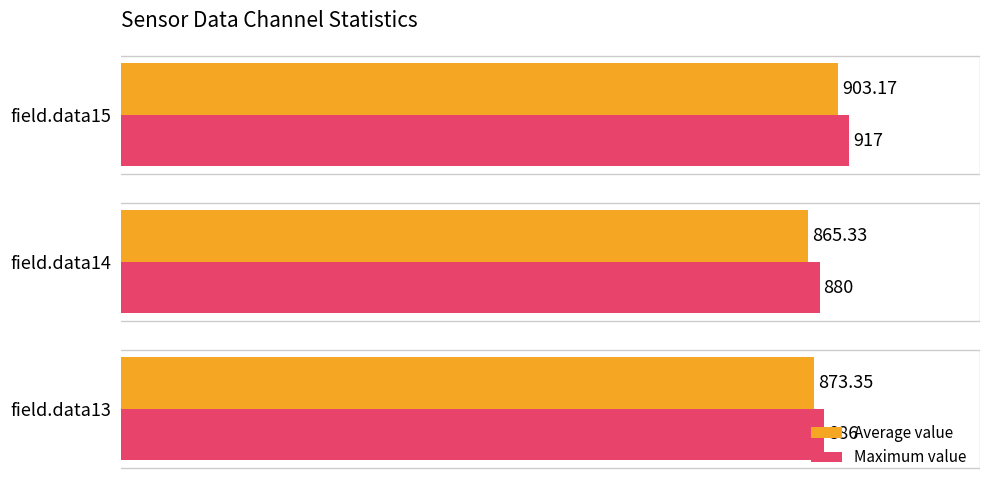

At which category is the sum across all series the highest?

field.data15